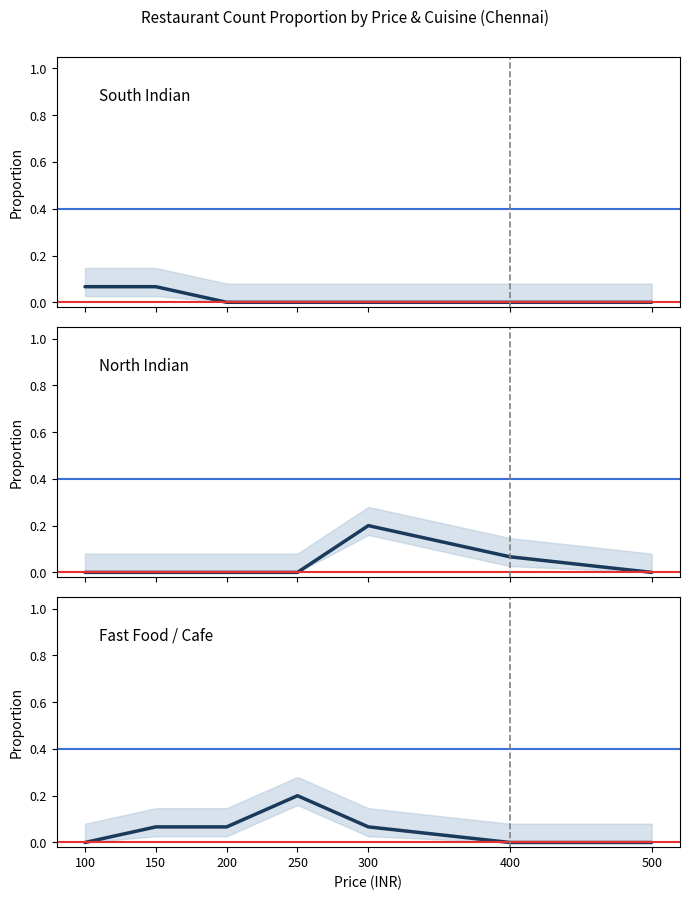

Between which two adjacent categories do Fast Food / Cafe and North Indian first intersect?

250 and 300